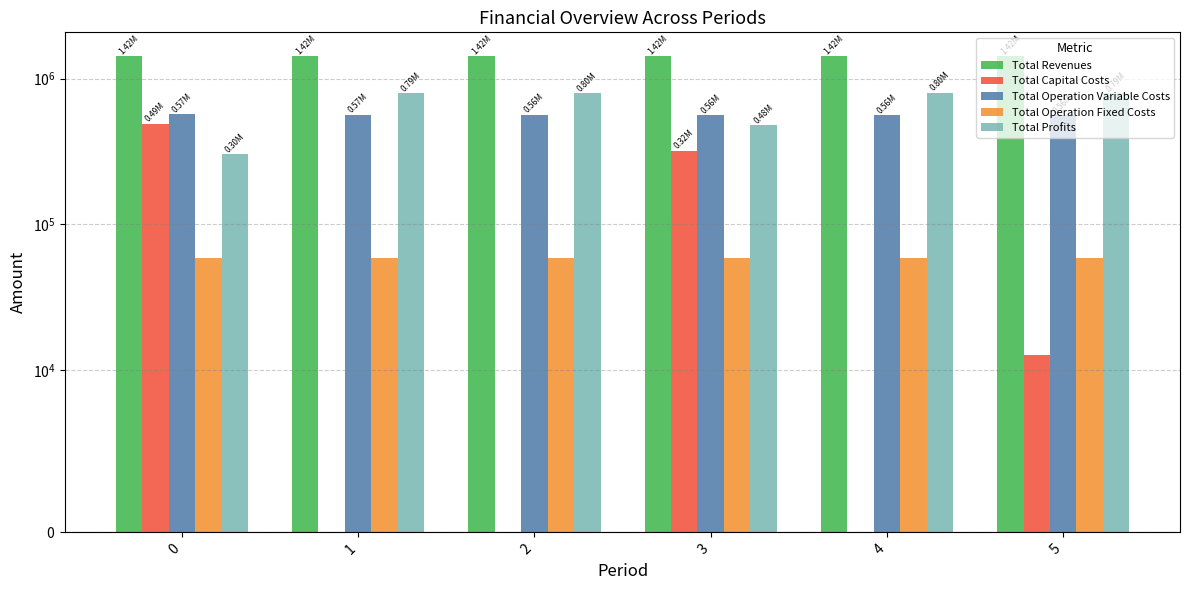

What is the value of the Total Operation Fixed Costs bar at the 2nd from the left?

58735.9